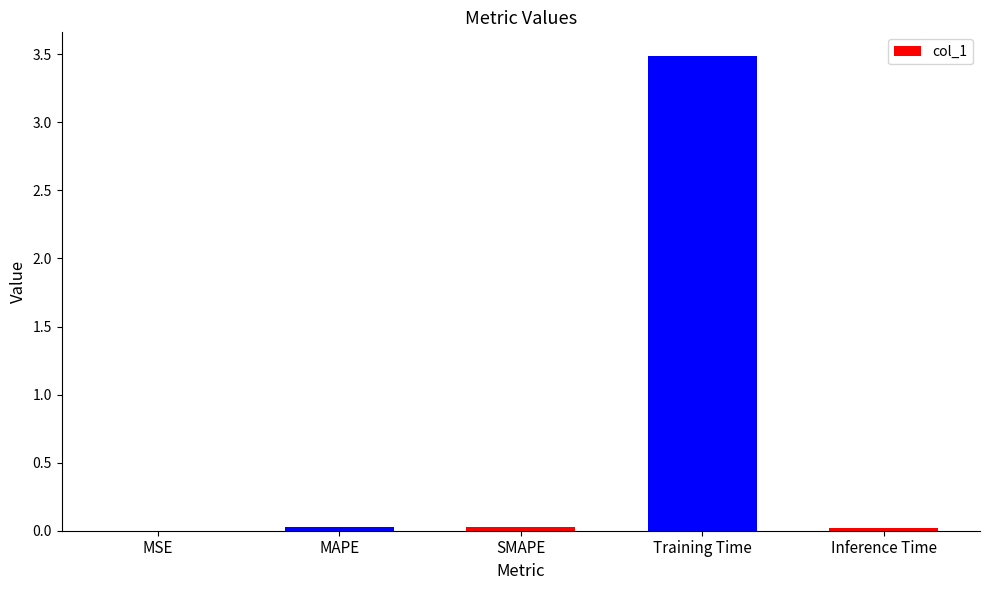

What is the maximum value shown in the chart?

3.5